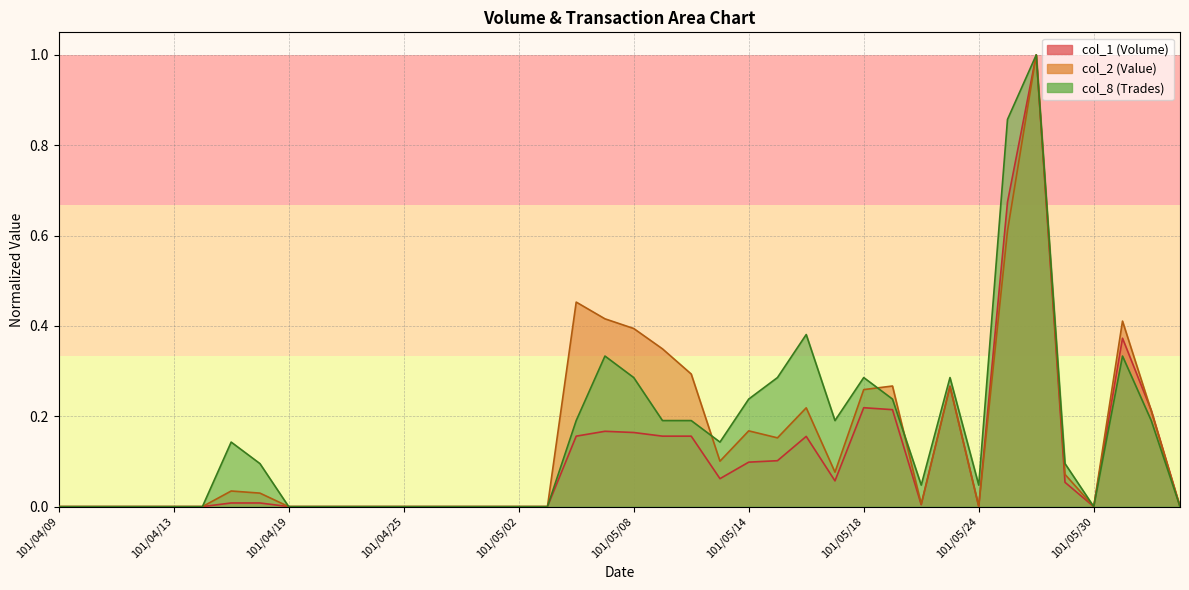

At how many categories does at least one series exceed 0?

22